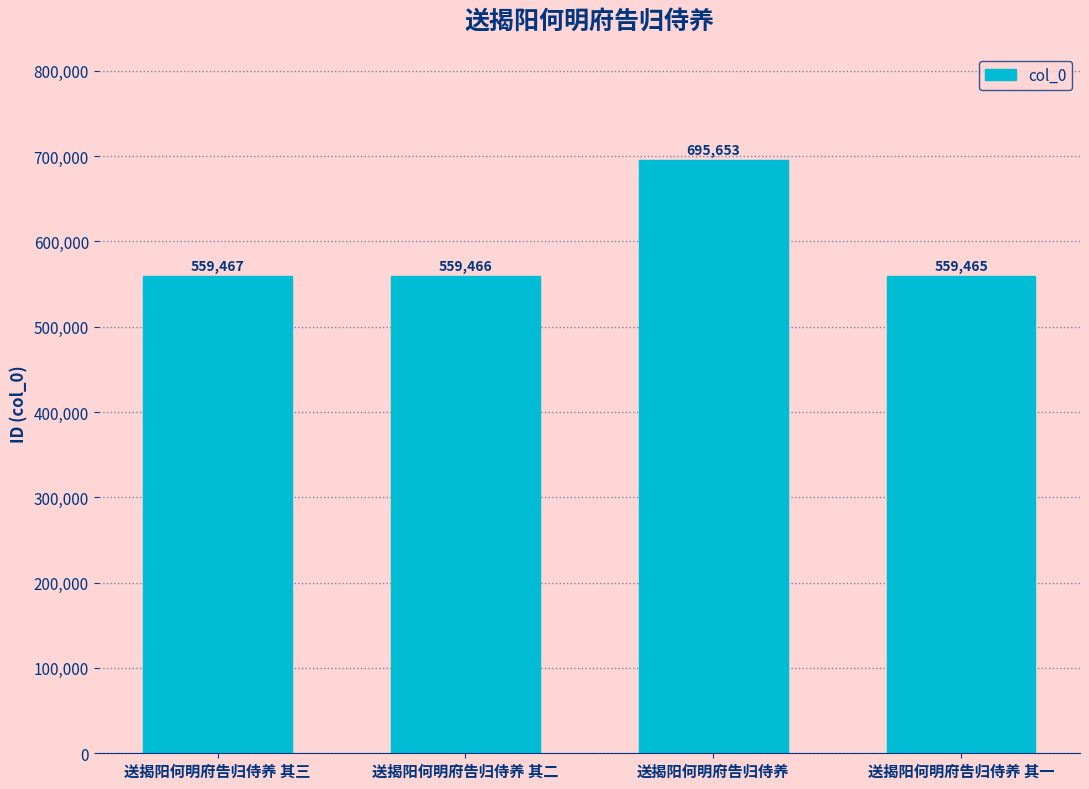

True or false: the data shows 695653 at 送揭阳何明府告归侍养.

True